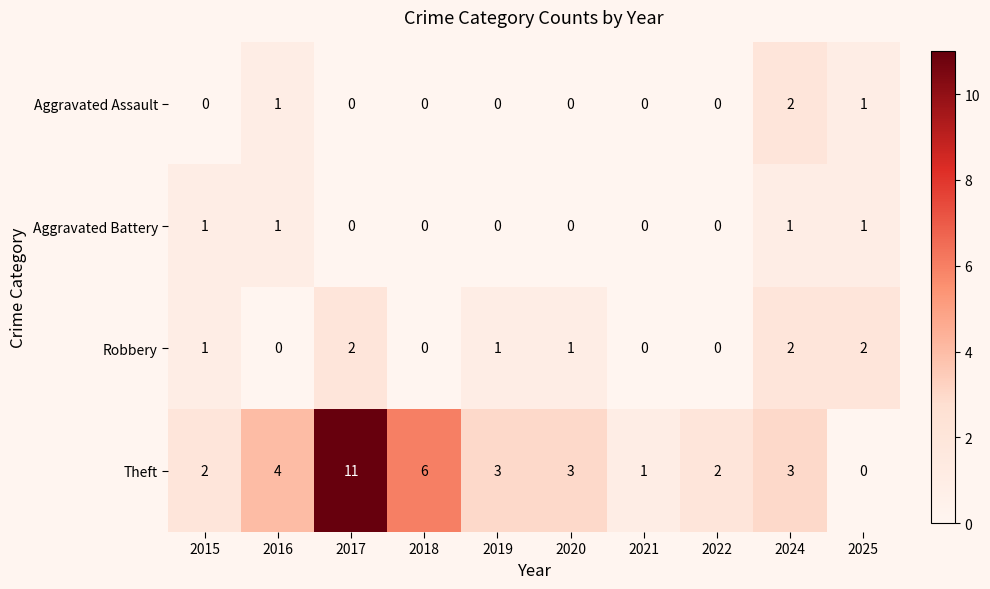

How many data points does each series have?

10